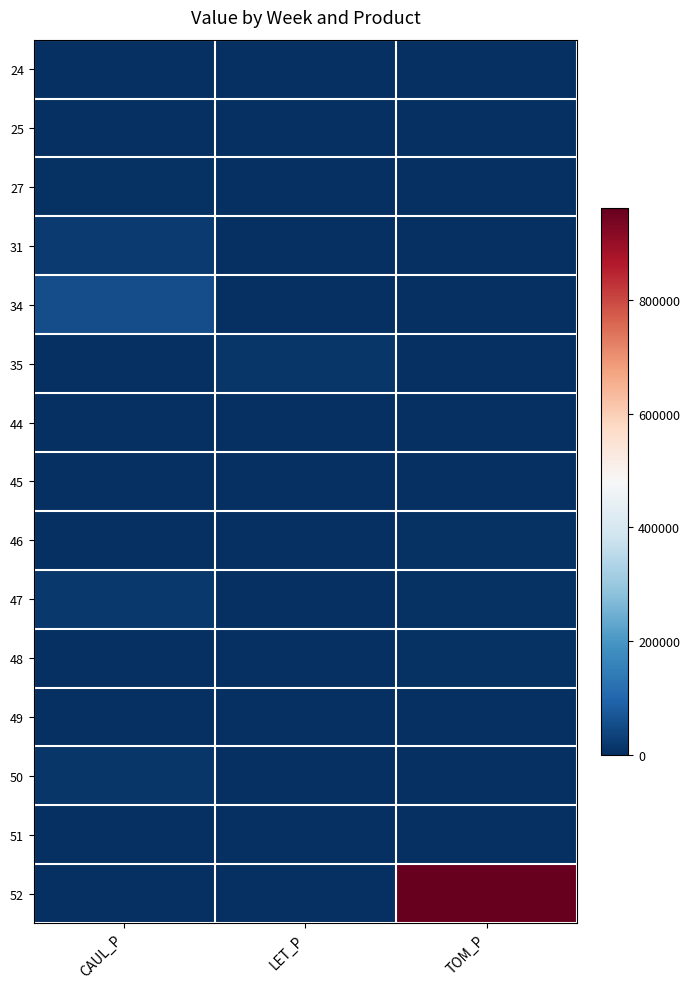

List the series in order of their peak value, highest first.

52, 34, 31, 47, 35, 50, 27, 48, 46, 45, 49, 44, 24, 51, 25